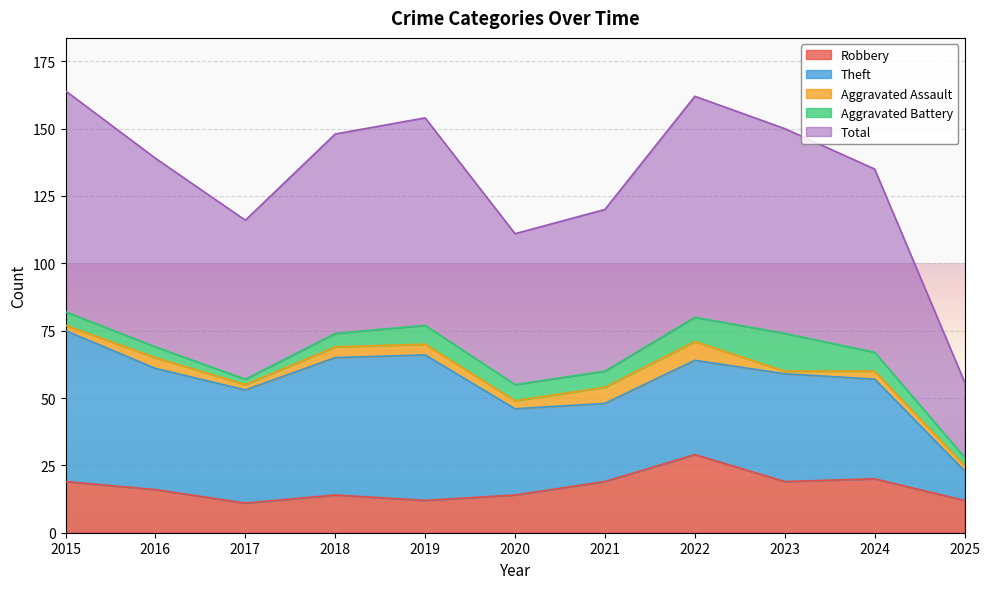

True or false: Aggravated Assault has a value of 7 at 2022.

True